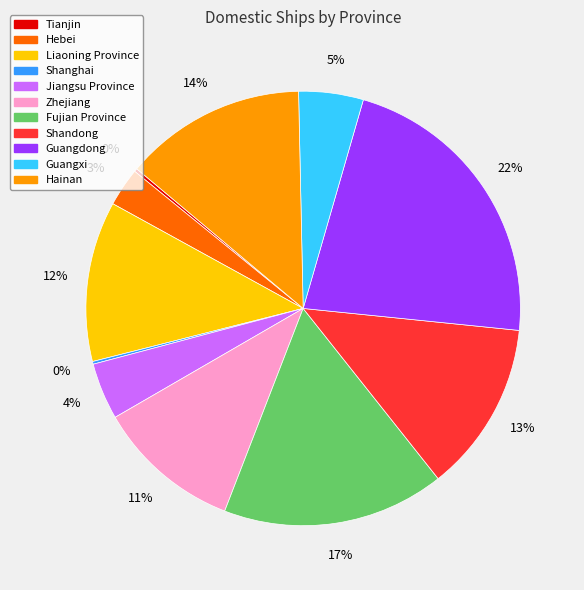

To the nearest percent, what portion does Zhejiang represent?

11%